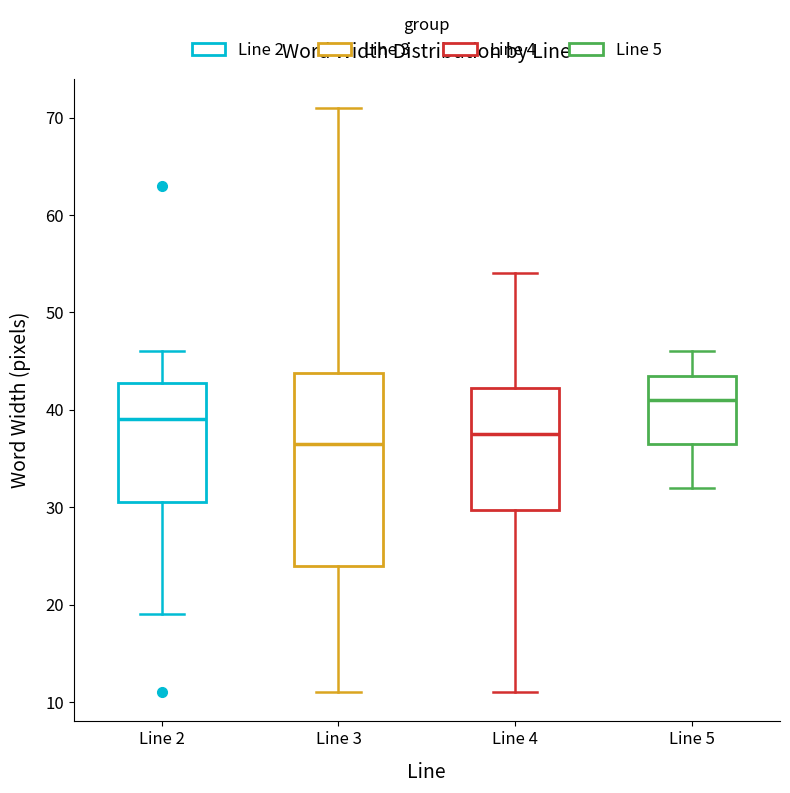

Reading left to right, read every box against the y-axis: the position of its median line, the range the box covers, and the ends of its whiskers. The values are not printed on the chart, so give them approximately, as read against the axis.

Line 2: median 39, box 31 to 43, whiskers 19 to 46
Line 3: median 37, box 24 to 44, whiskers 11 to 71
Line 4: median 38, box 30 to 42, whiskers 11 to 54
Line 5: median 41, box 37 to 44, whiskers 32 to 46